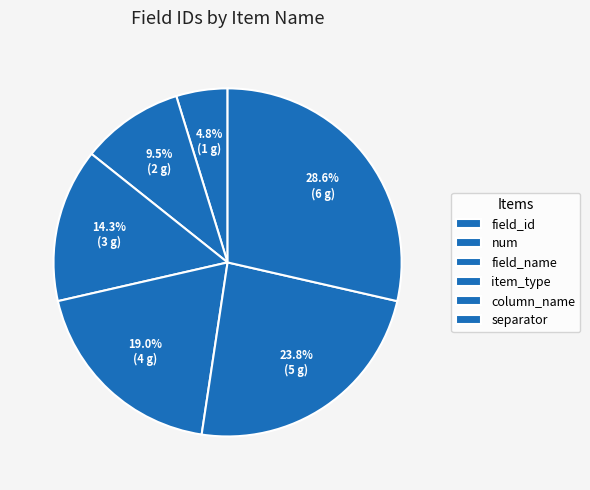

Is field_id the majority of the pie?

No